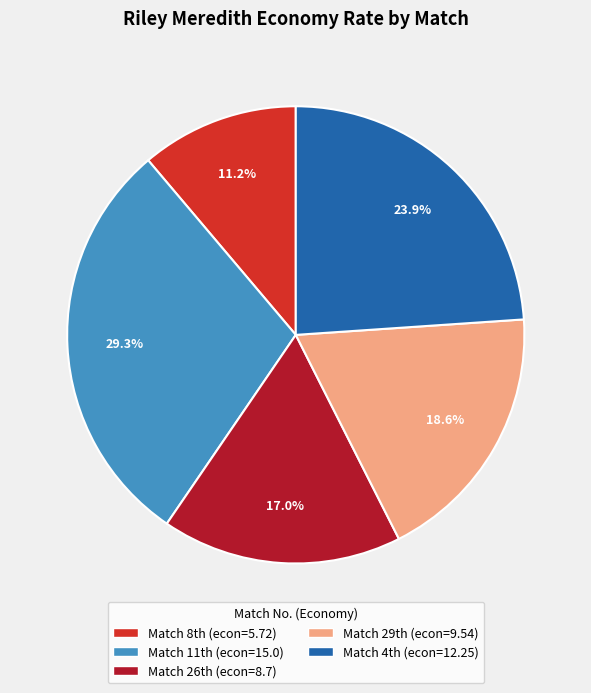

Does any single category account for the majority?

No